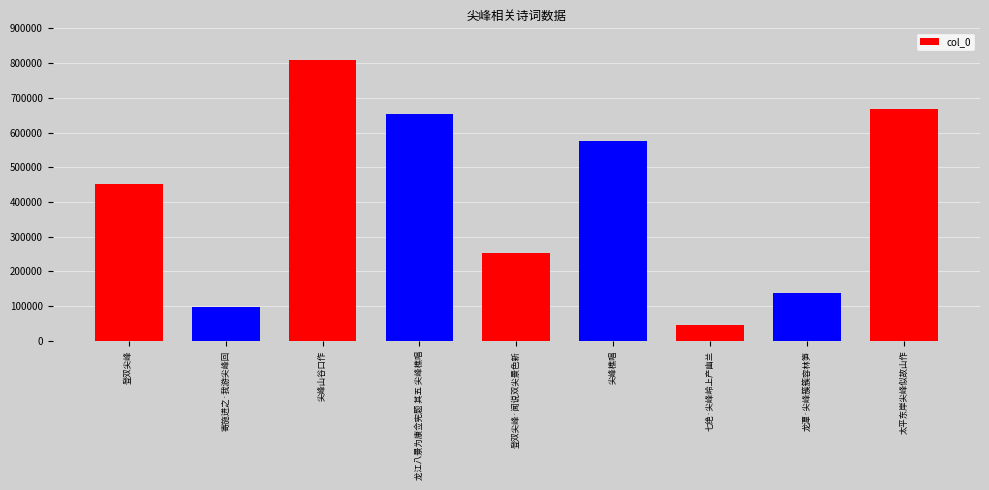

What is the label of the 6th bar from the left?

尖峰樵唱